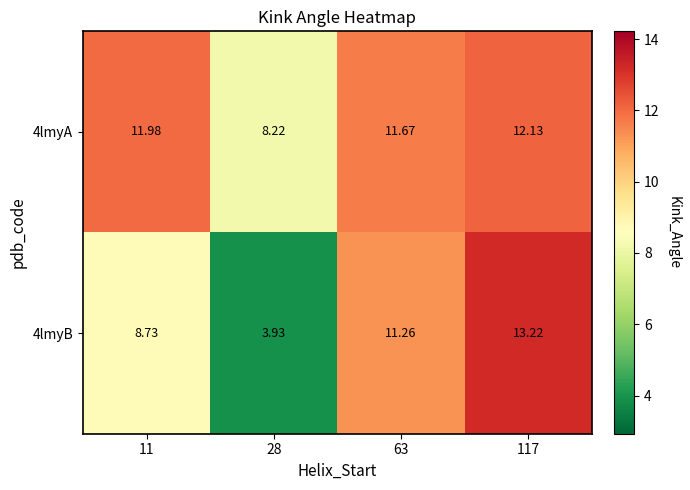

At 11, list the series in order from largest to smallest.

4lmyA, 4lmyB